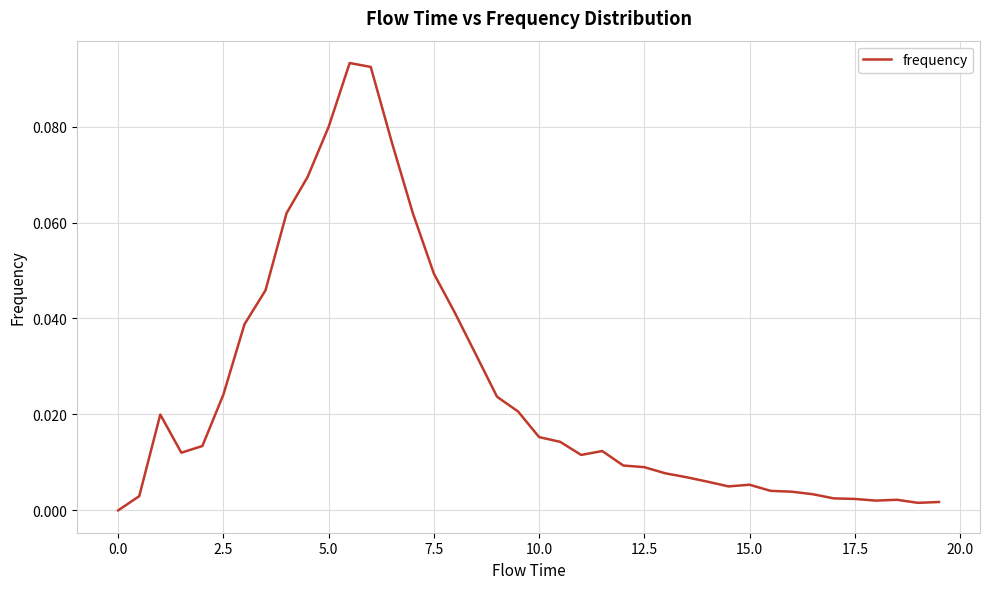

Does the chart have visible grid lines?

Yes